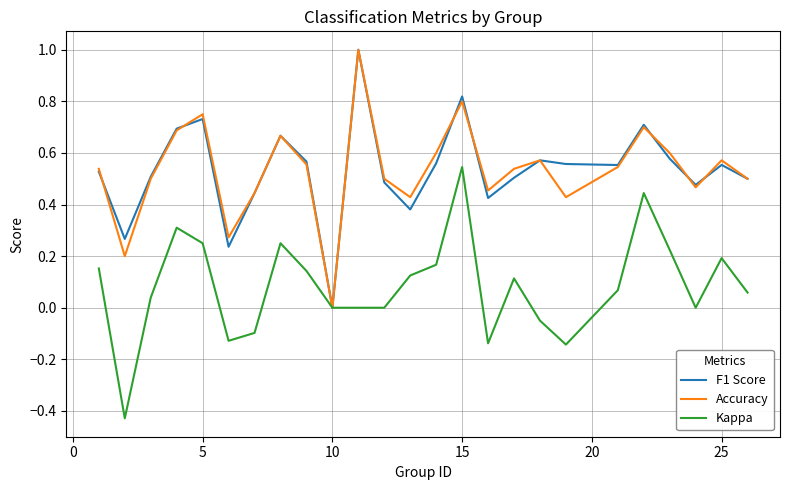

What is the greatest value displayed?

1.0